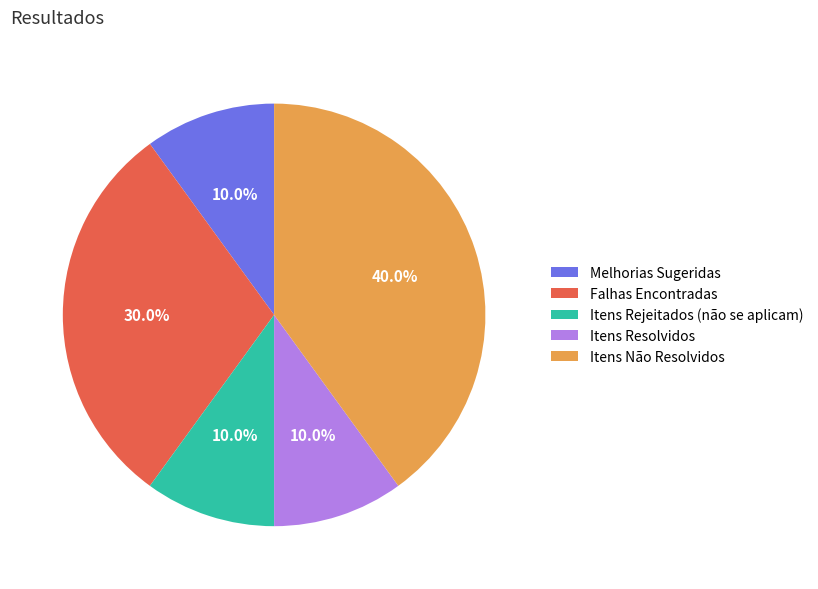

The Itens Não Resolvidos slice represents 32% of the pie. True or false?

False